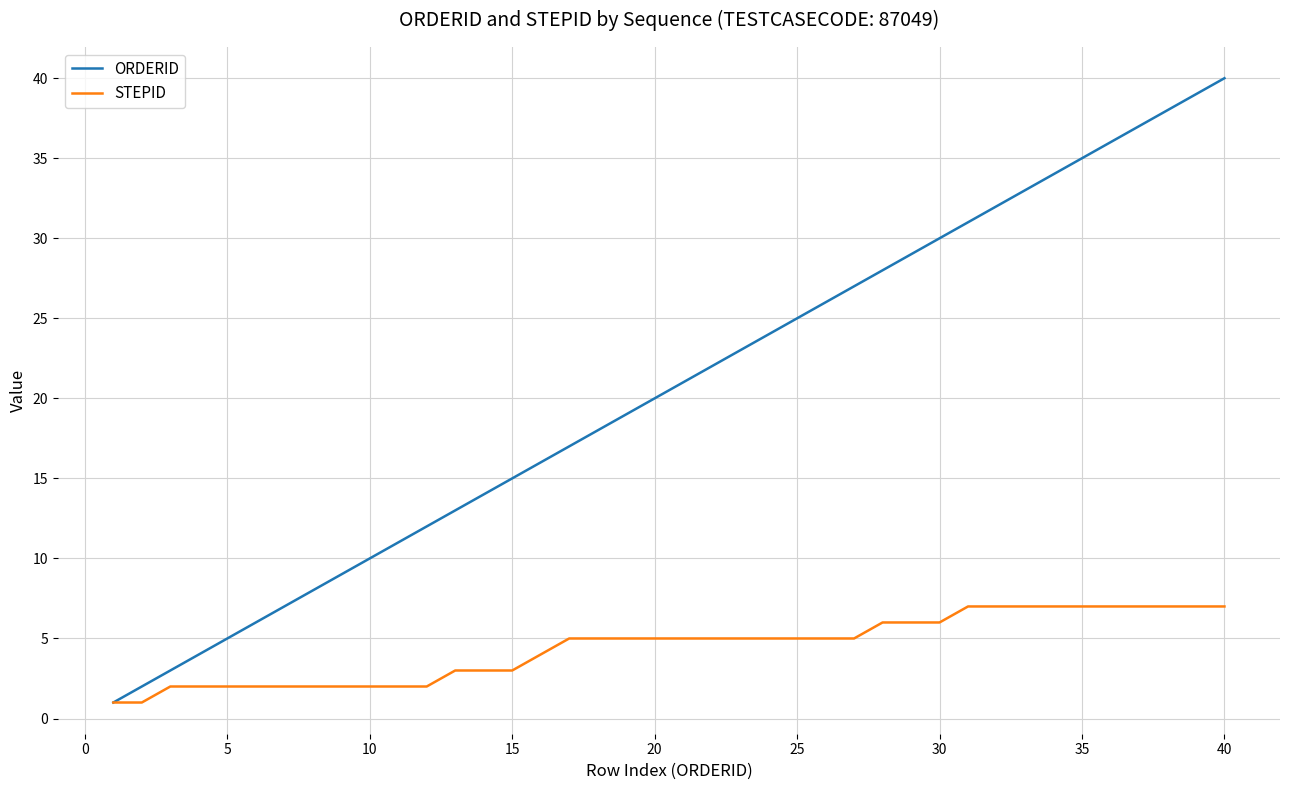

Which series has the largest total across all categories?

ORDERID